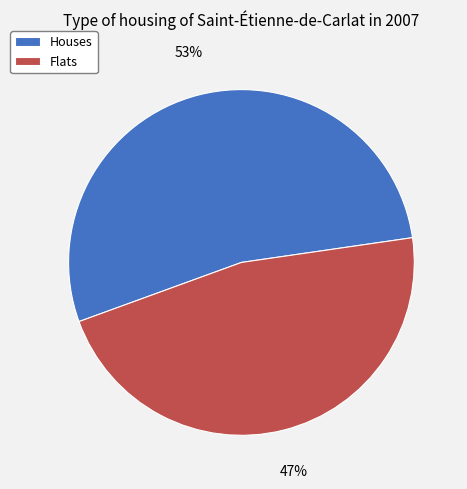

Is it true that Houses is 48% of the pie?

False